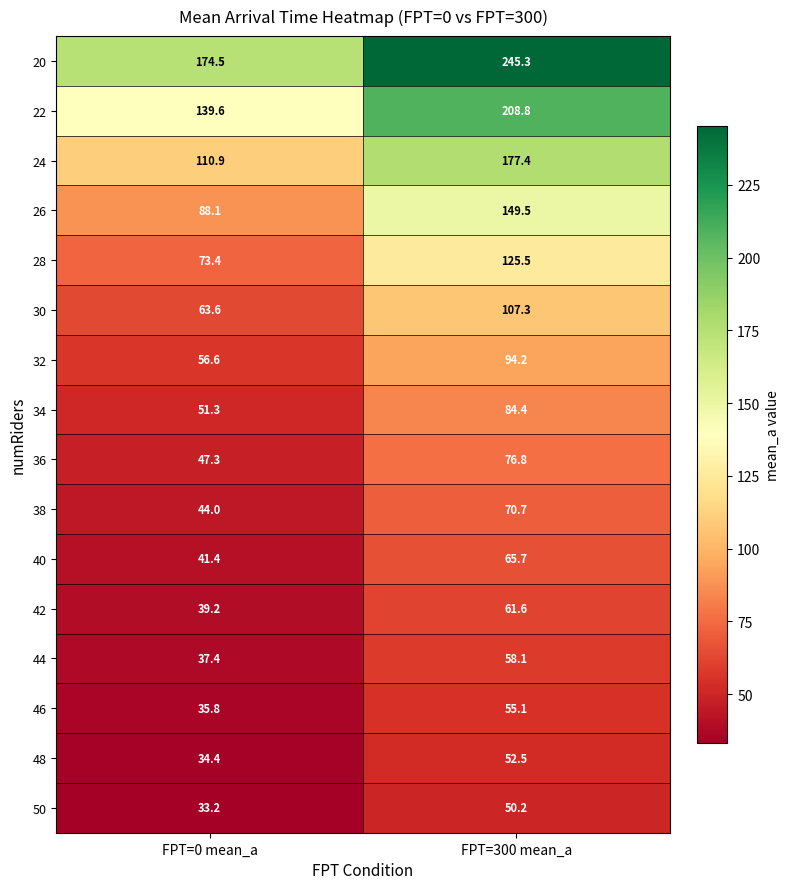

What is the greatest value displayed?

245.3